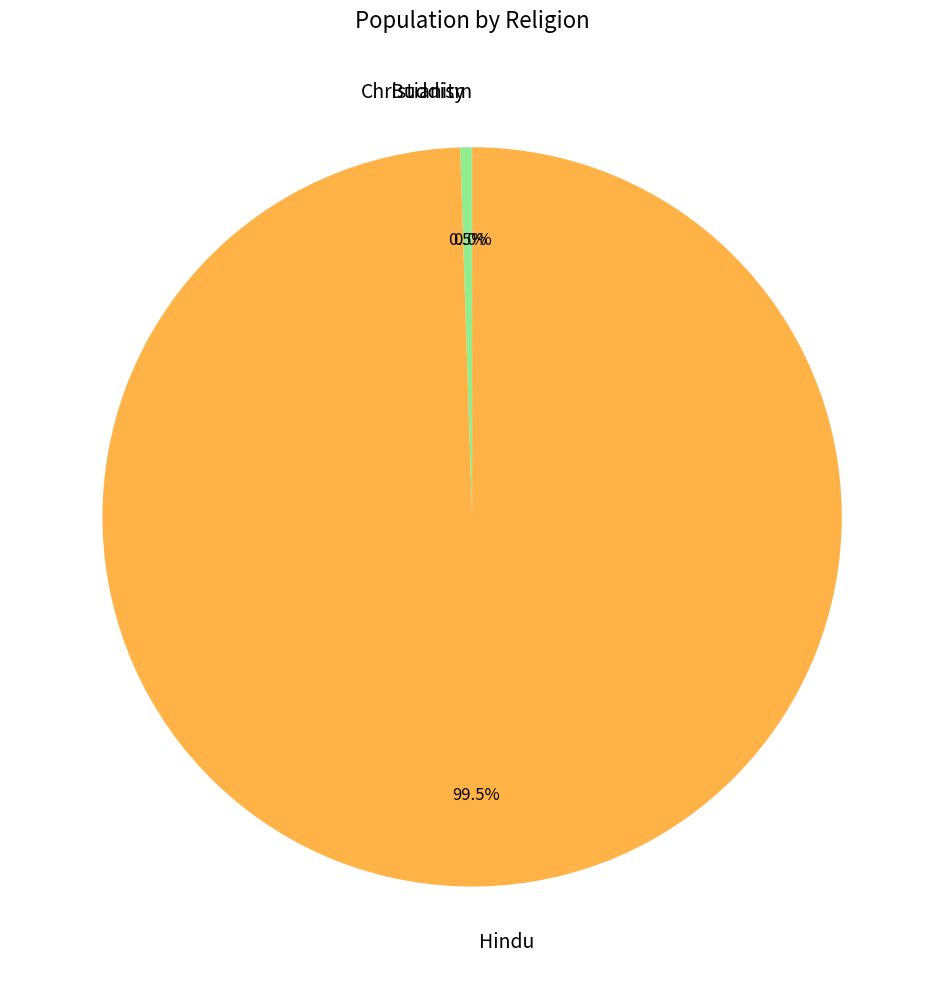

Is there a majority slice in this chart?

Yes